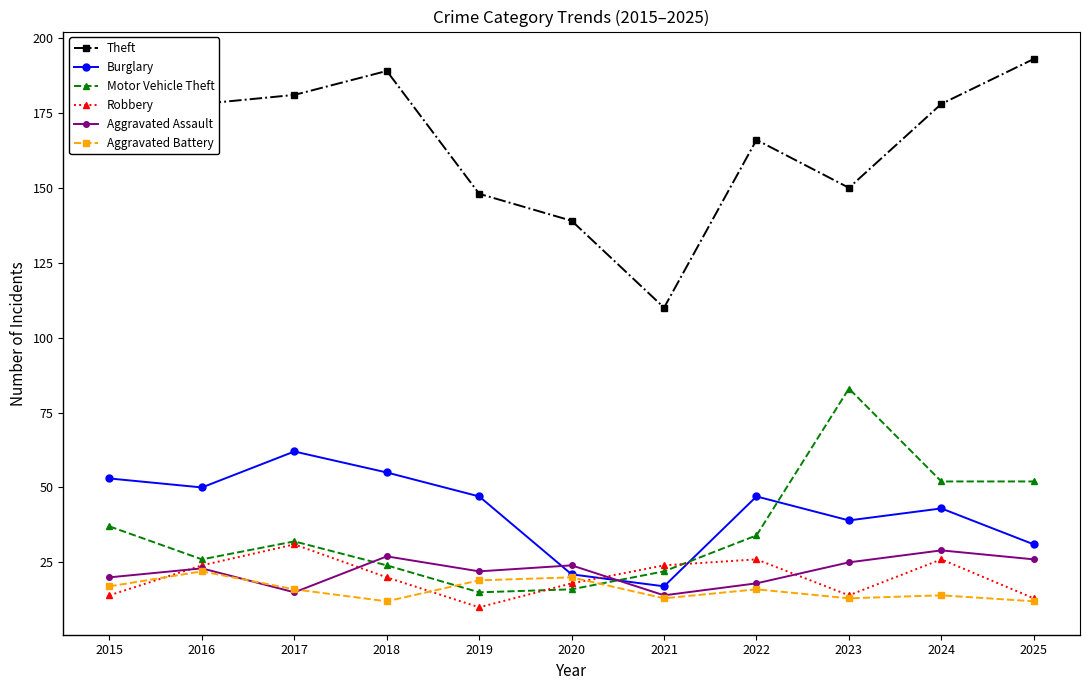

True or false: Aggravated Battery and Motor Vehicle Theft intersect in this chart.

True